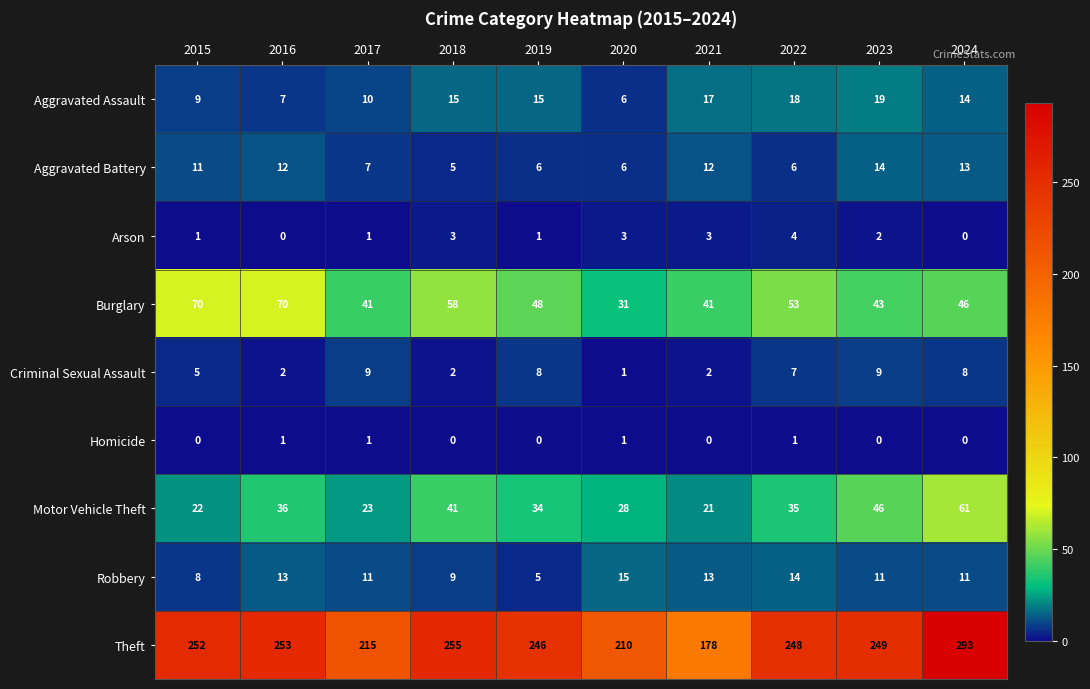

Rank the series at 2016 from highest to lowest value.

Theft, Burglary, Motor Vehicle Theft, Robbery, Aggravated Battery, Aggravated Assault, Criminal Sexual Assault, Homicide, Arson